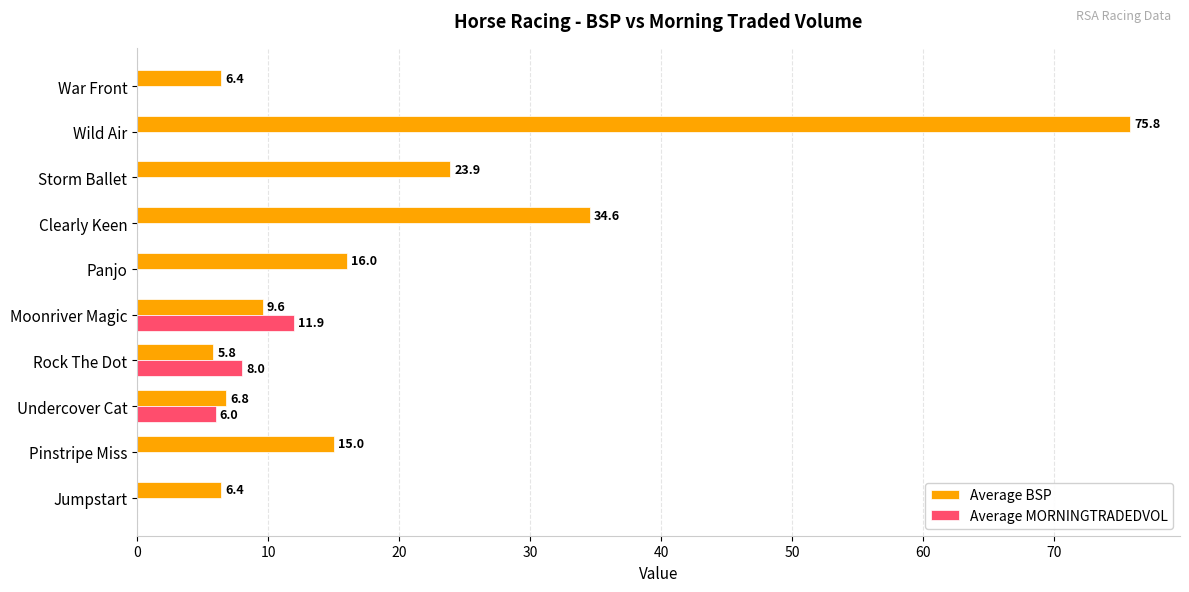

Which series has the largest range (max minus min)?

Average BSP